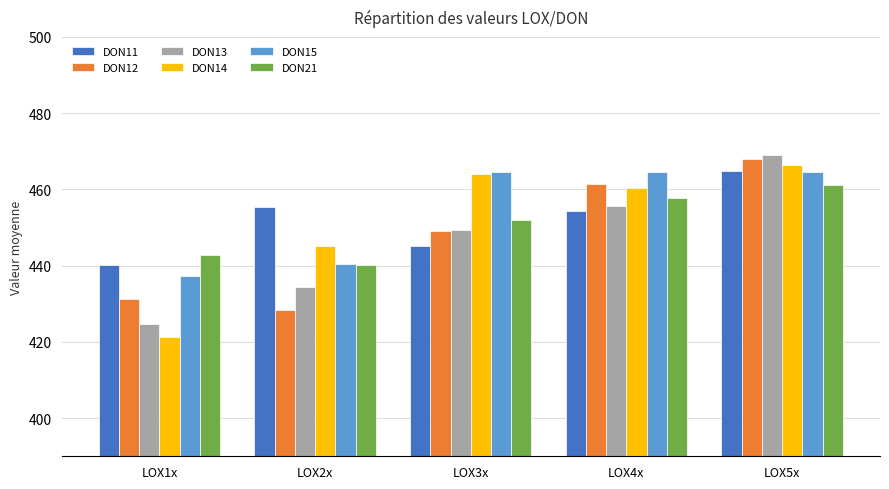

What is the spread (max minus min) of values at LOX3x?

19.3